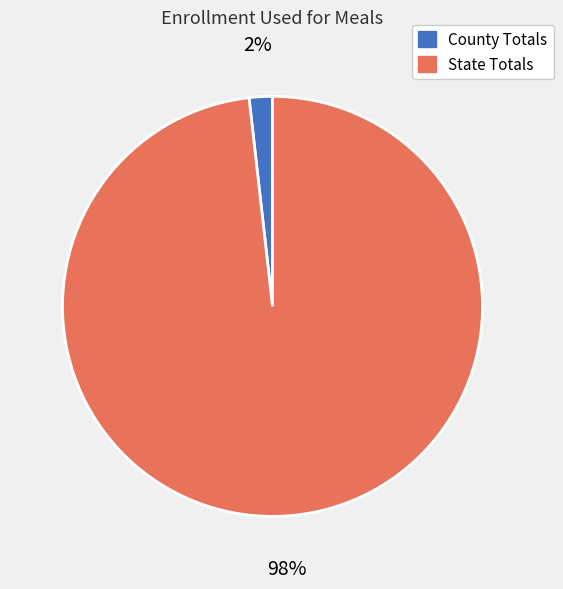

What is the smallest slice in the pie chart?

County Totals